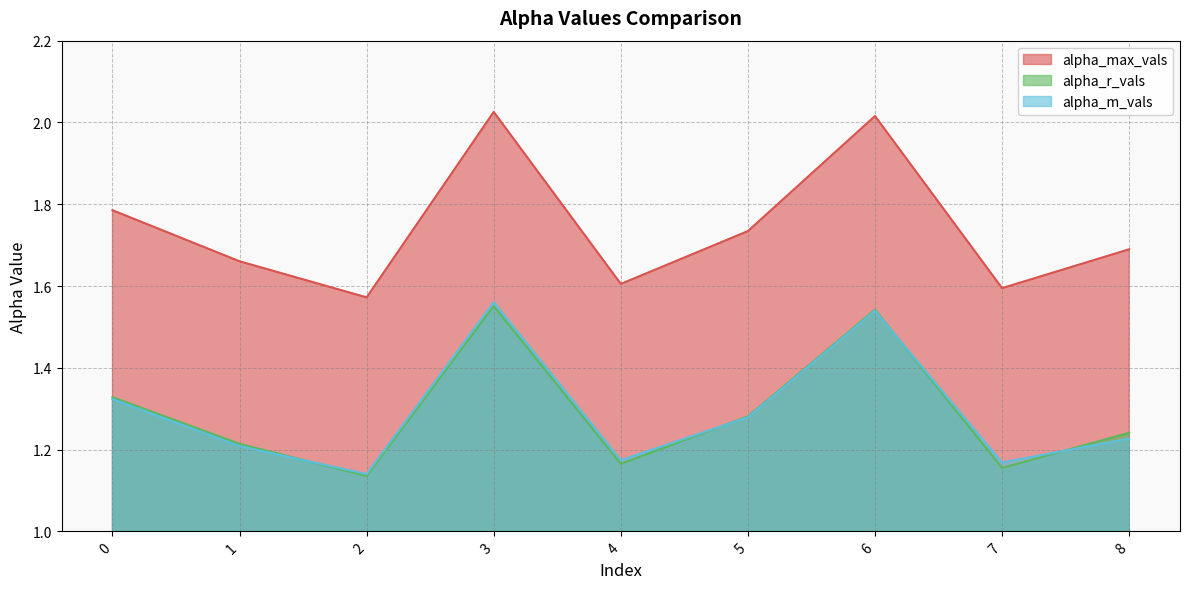

What is the difference between the second highest and minimum values in the alpha_r_vals series?

0.4